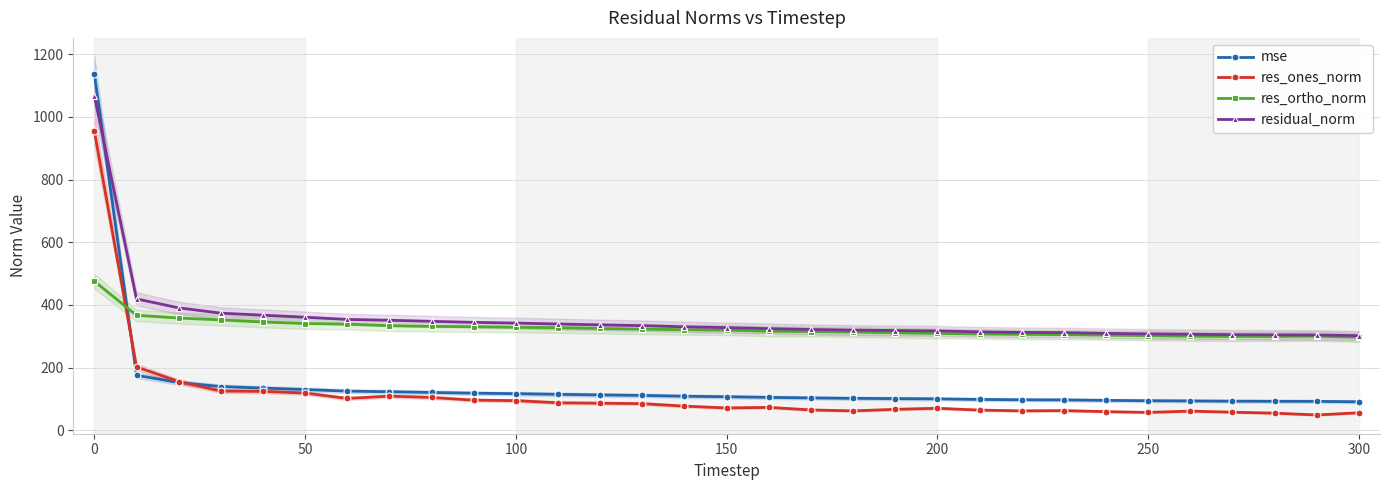

What is the sum of all mse values?

4495.3